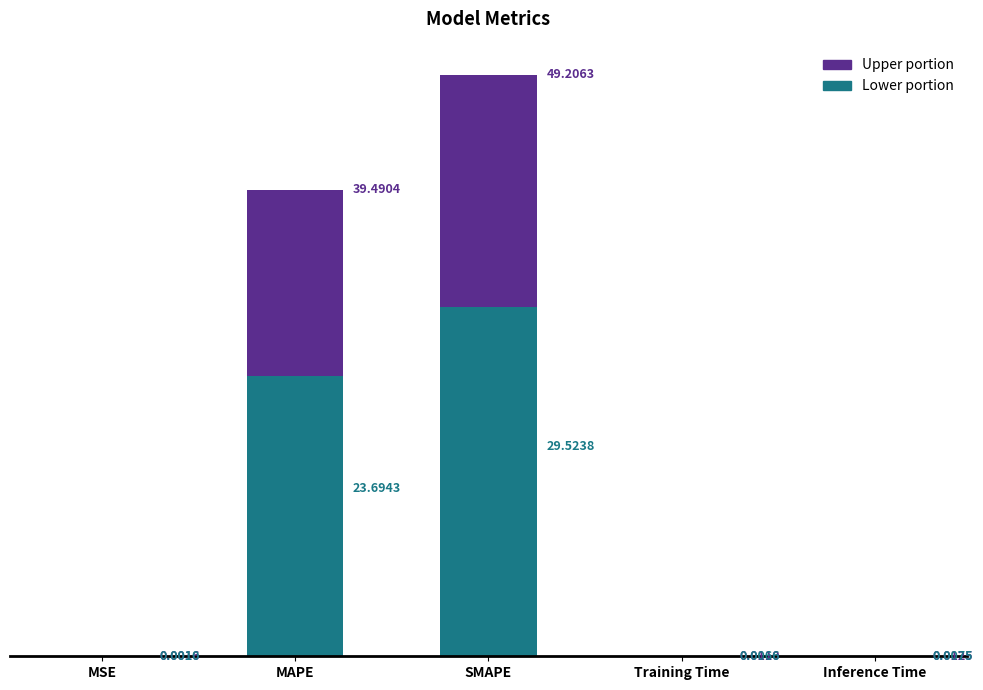

Which category has the highest value across all series?

SMAPE